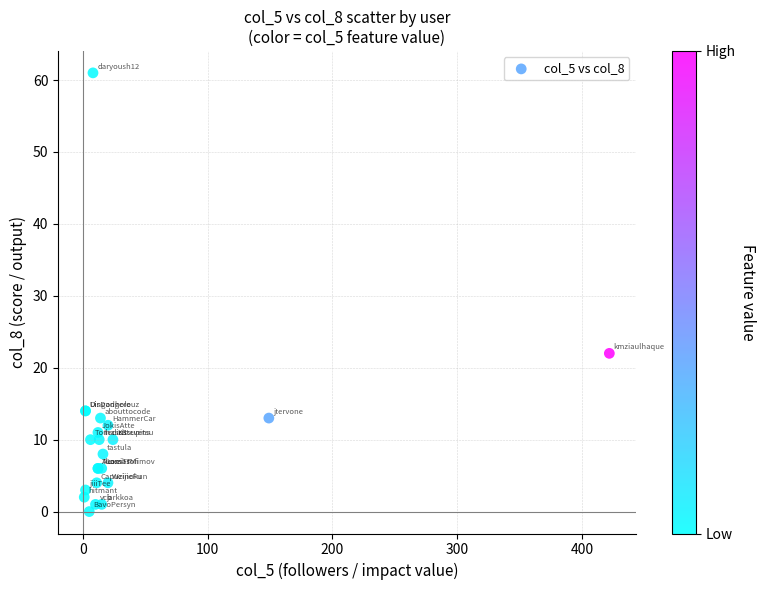

What Y value in the scatter plot is closest to 30?

22